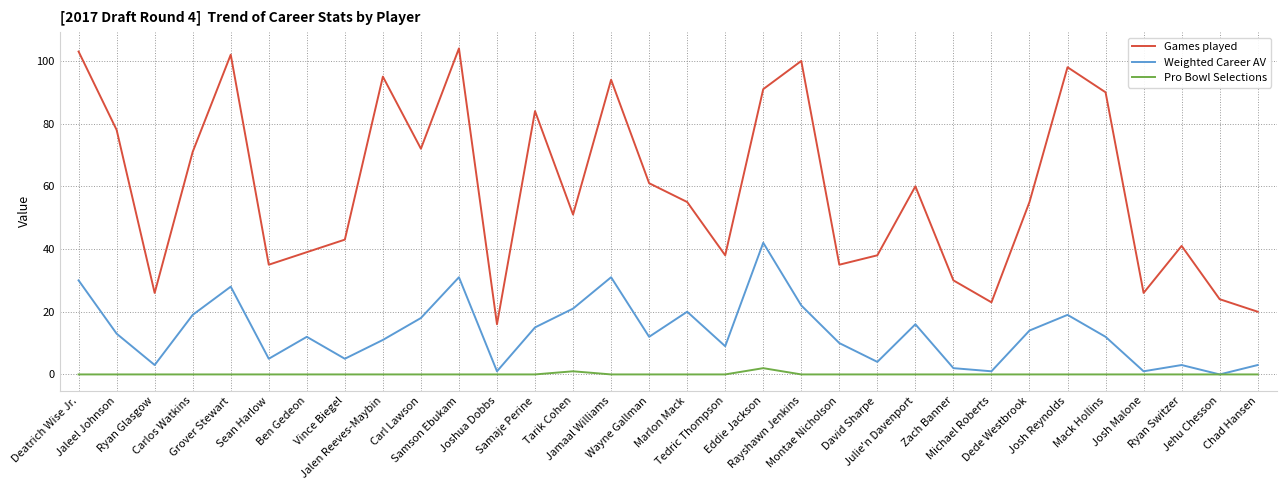

At which category does the chart reach its peak across all series?

Samson Ebukam